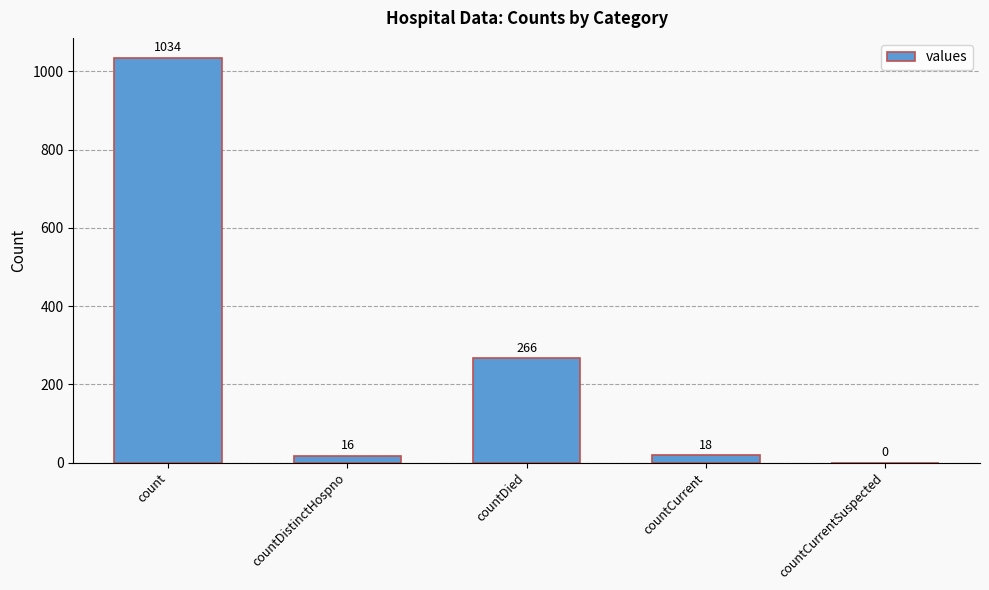

Which category has the highest value across all series?

count